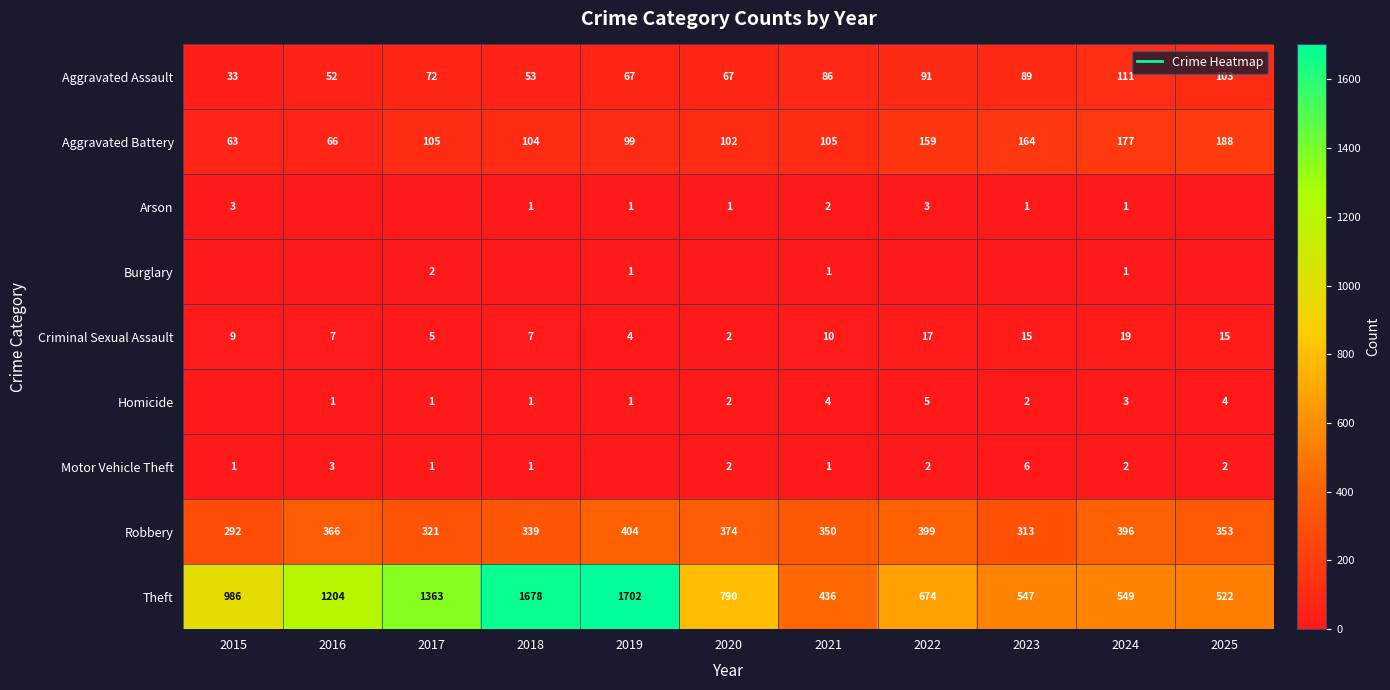

Which series has the largest range (max minus min)?

Theft